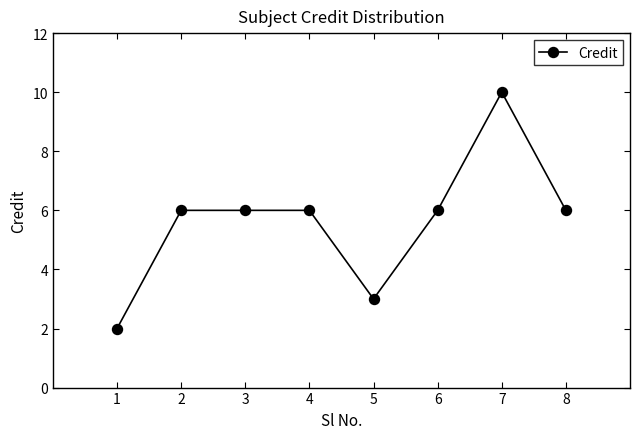

How many series are shown in this chart?

1